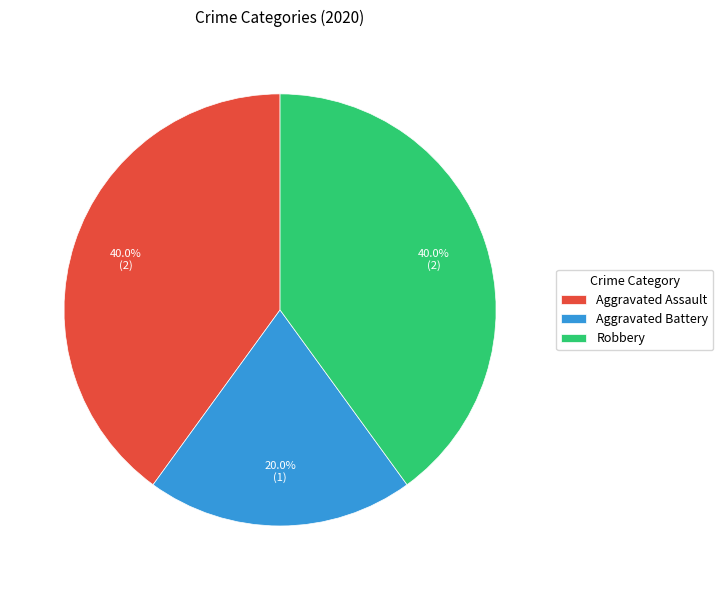

Is Robbery the majority of the pie?

No